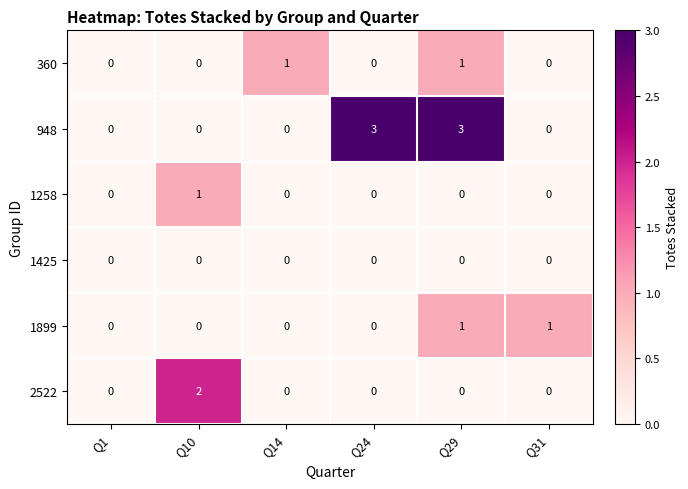

Count the 360 values in the range 0 to 1.

6